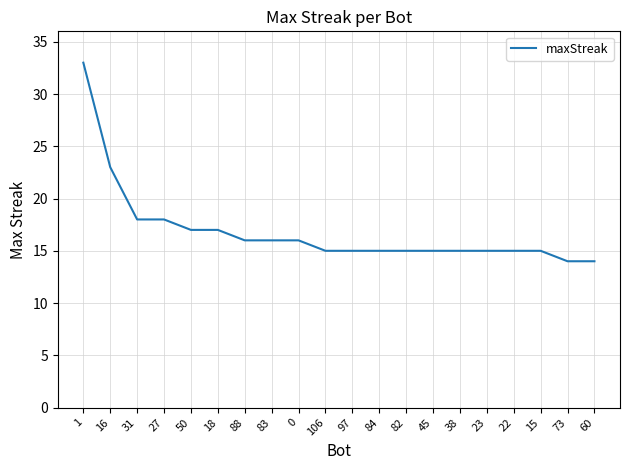

What is the sum of the values at 38 and 23?

30